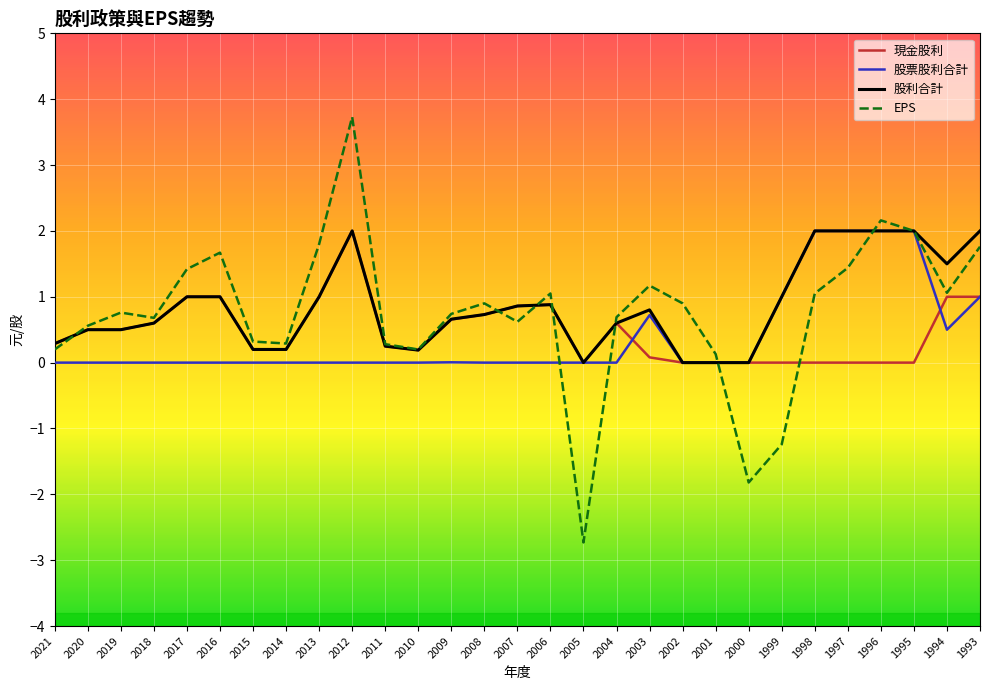

Does the chart display data point markers on the line(s)?

No